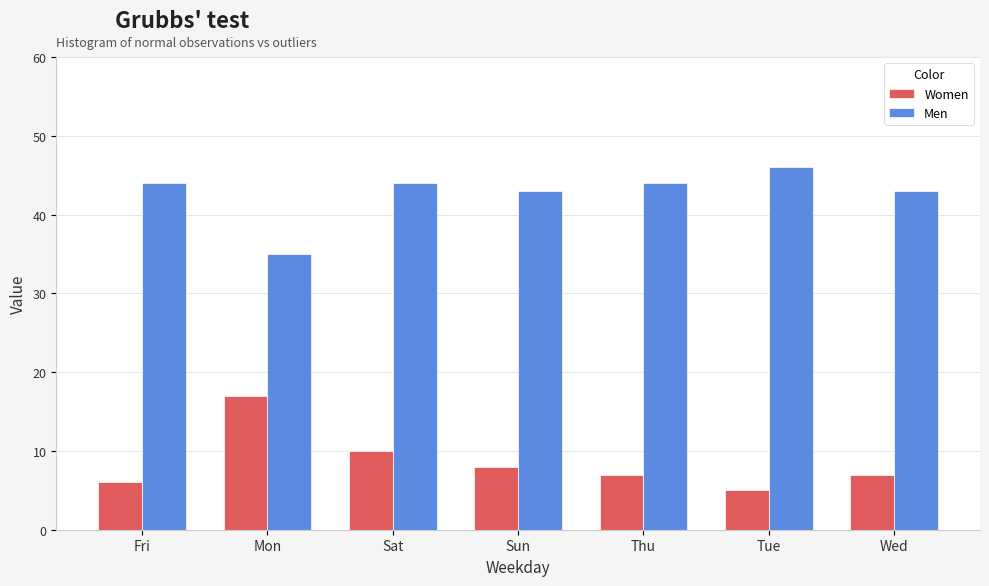

Which series has the largest total across all categories?

Men